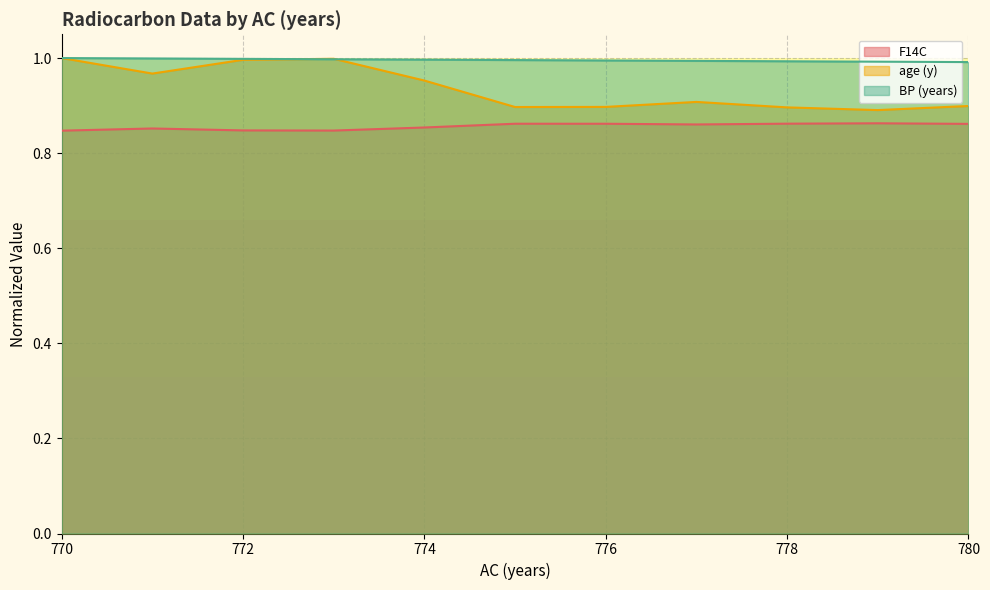

How many series are shown in this chart?

3